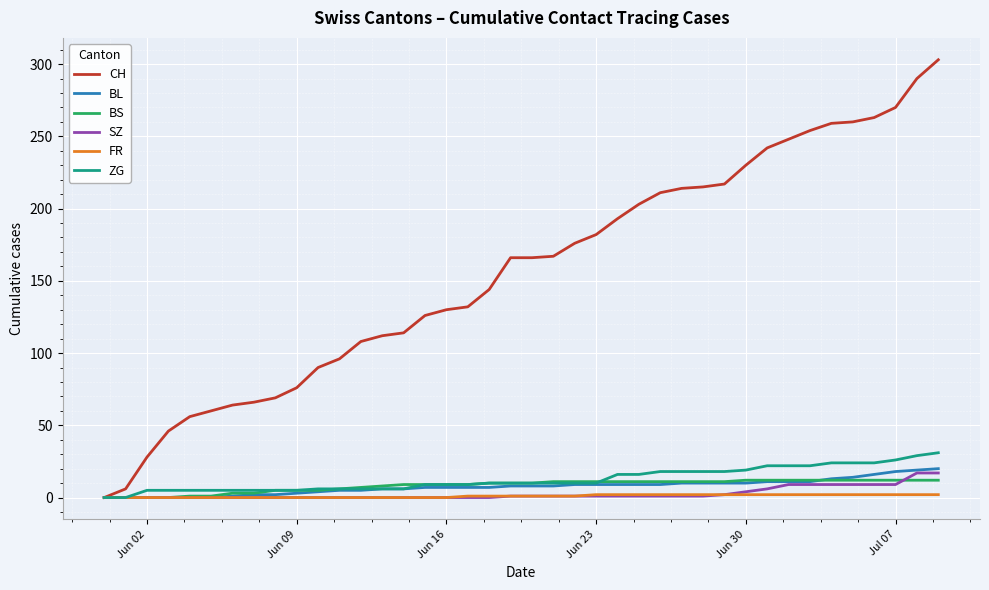

Which series has the widest spread of values?

CH